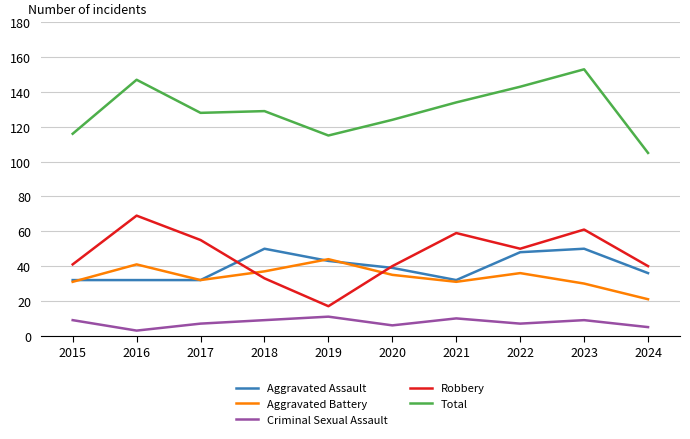

At which category does the chart reach its peak across all series?

2023